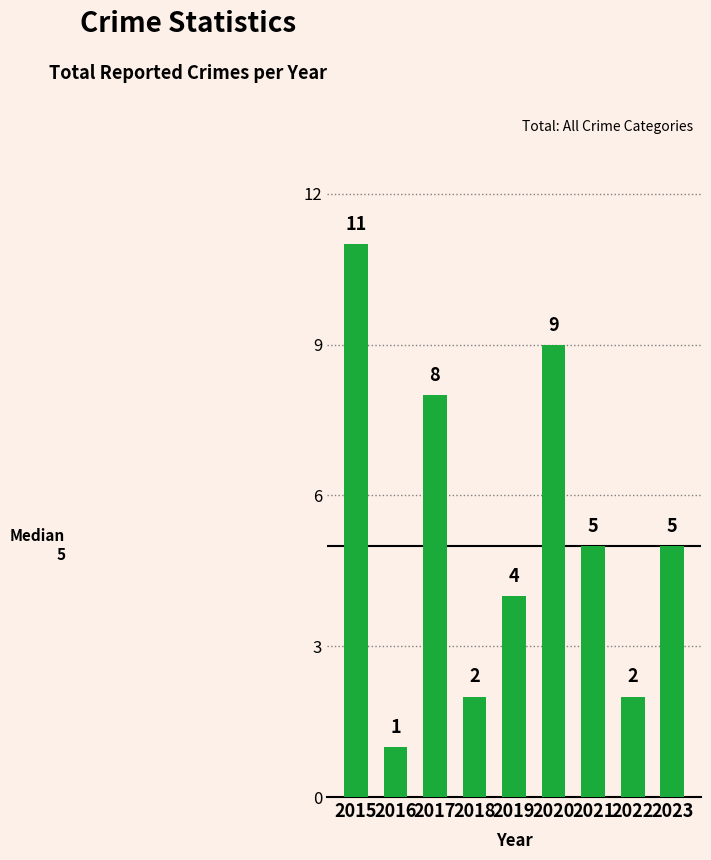

Approximately how many times larger is the value at 2023 compared to 2021?

1.0